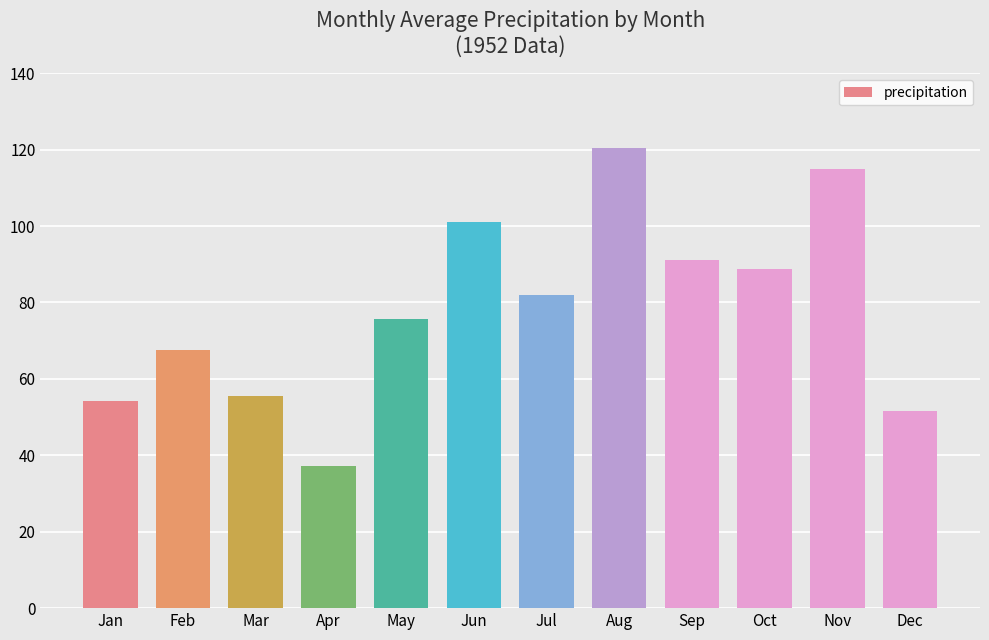

The chart shows a value of 67.6 at Feb. True or false?

True